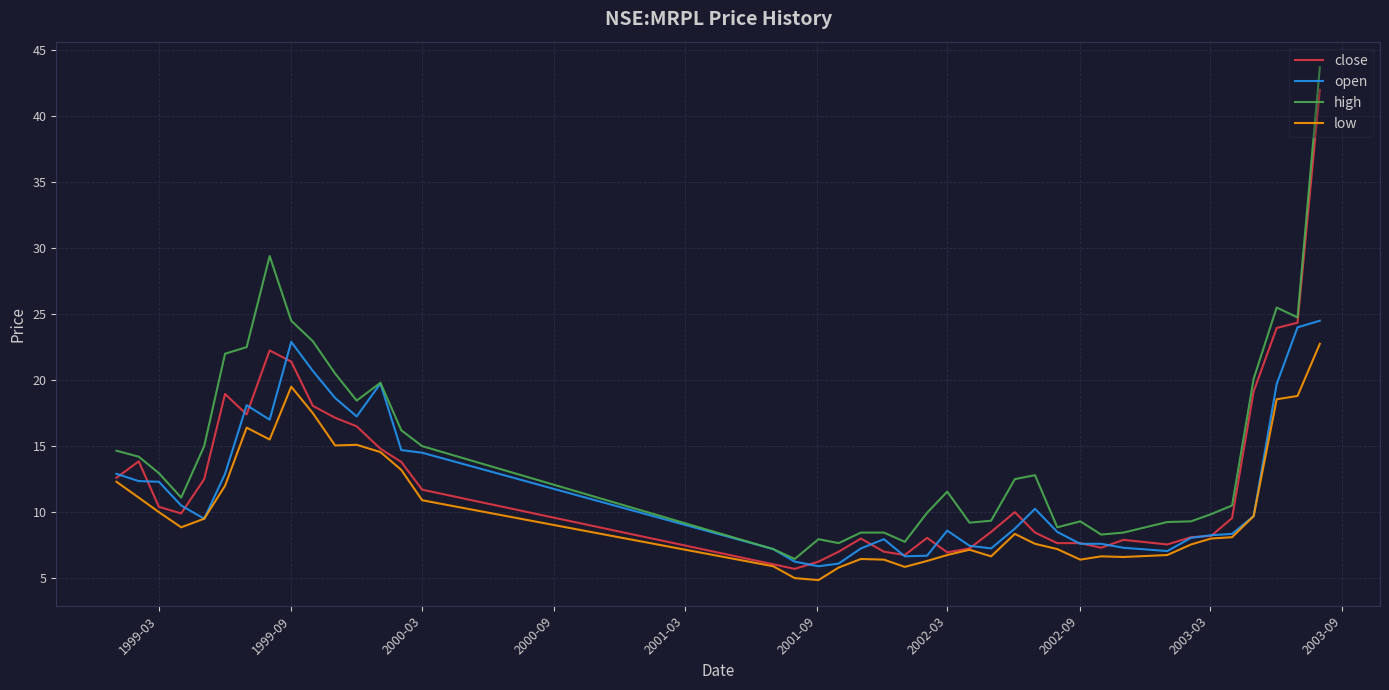

True or false: high and low cross at least once.

False